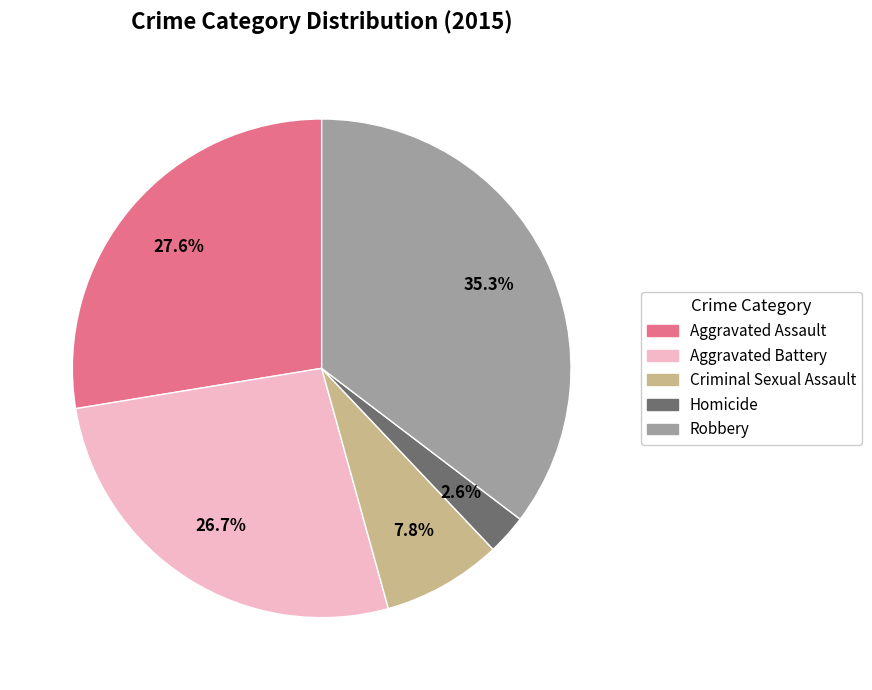

Combined, do Criminal Sexual Assault and Aggravated Assault account for over 50%?

No